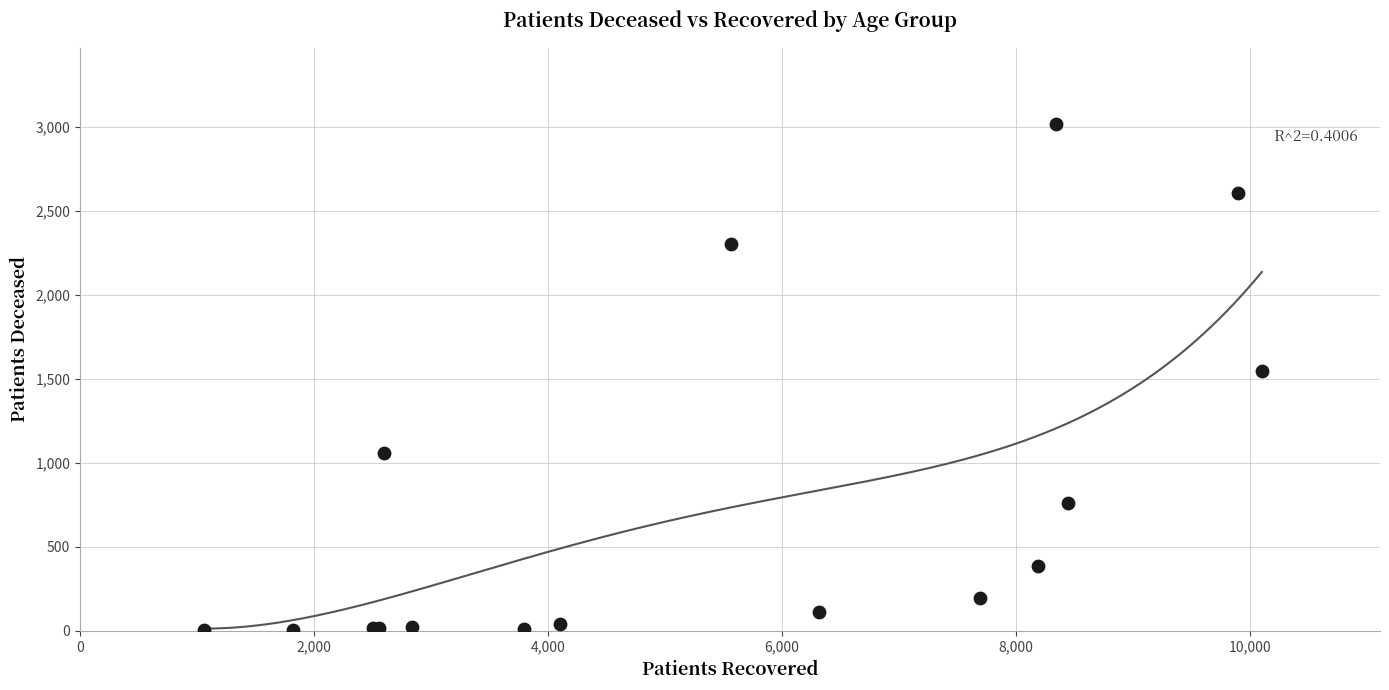

What Y value in the scatter plot is closest to 1511?

1547